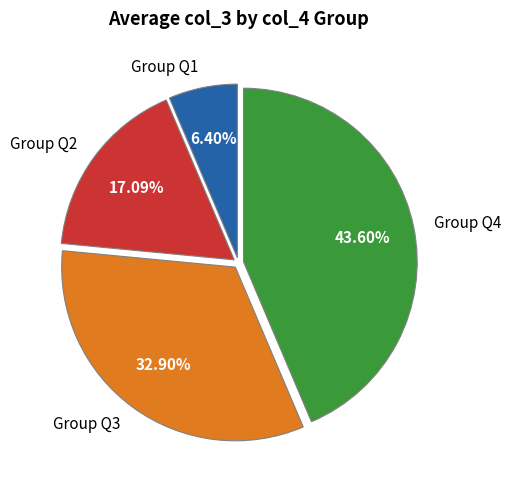

Is the sum of Group Q3 and Group Q2 greater than half?

No